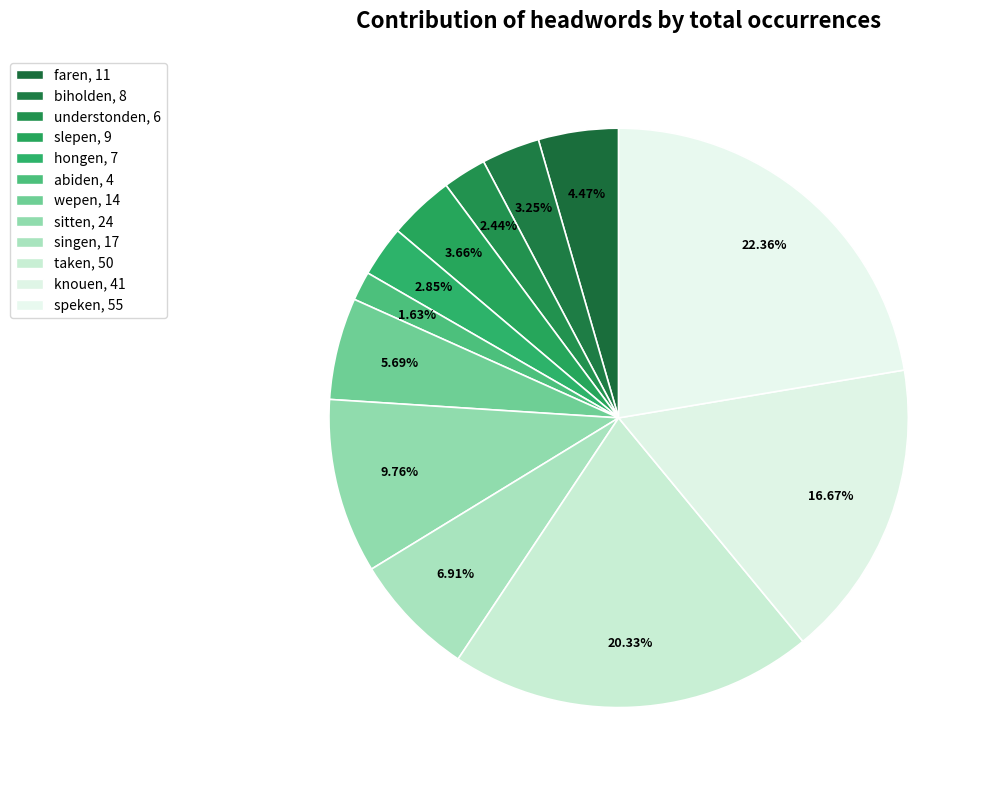

Which slice is the smallest?

abiden